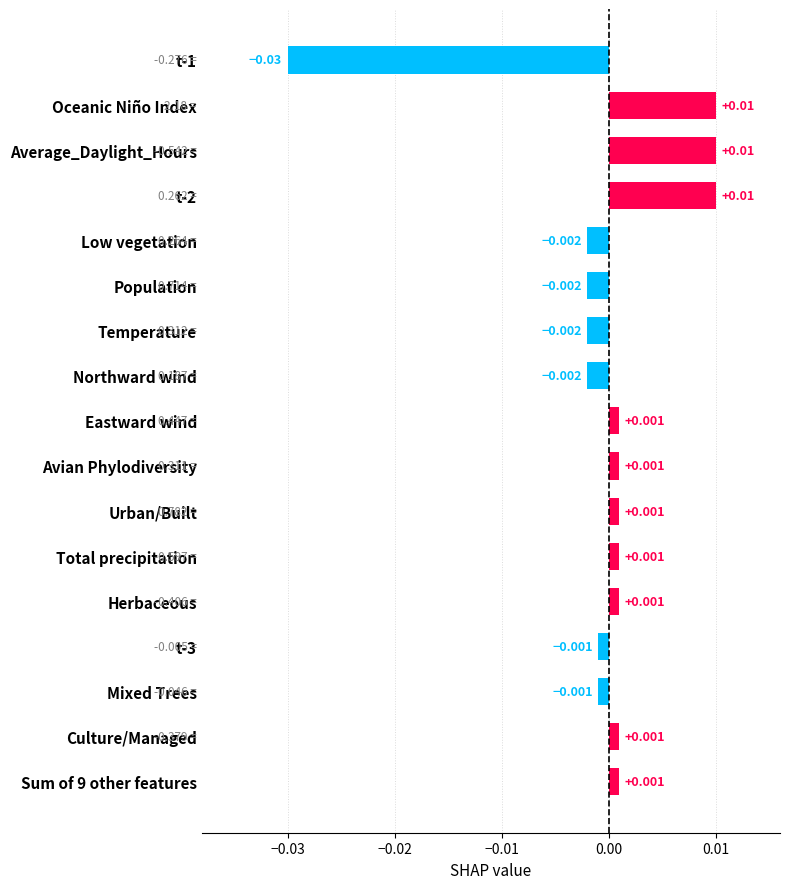

How many data points are above 0?

10